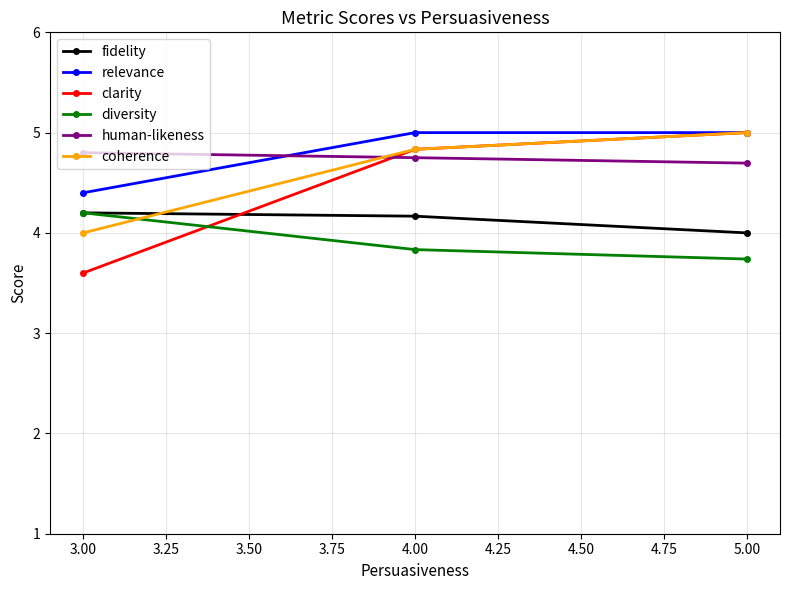

What is the value of the fidelity point at the 1st from the left?

4.2